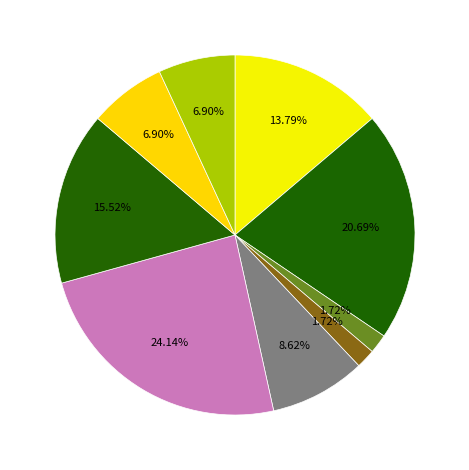

Count the number of slices in the pie.

9